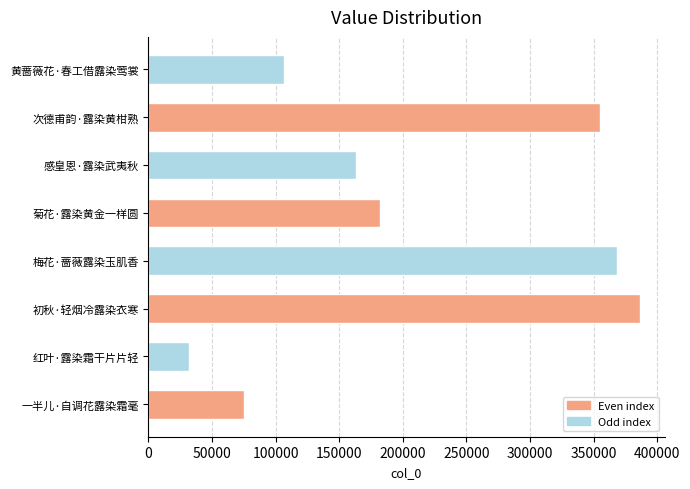

What is the sum of the values at 菊花·露染黄金一样圆 and 红叶·露染霜干片片轻?

213888